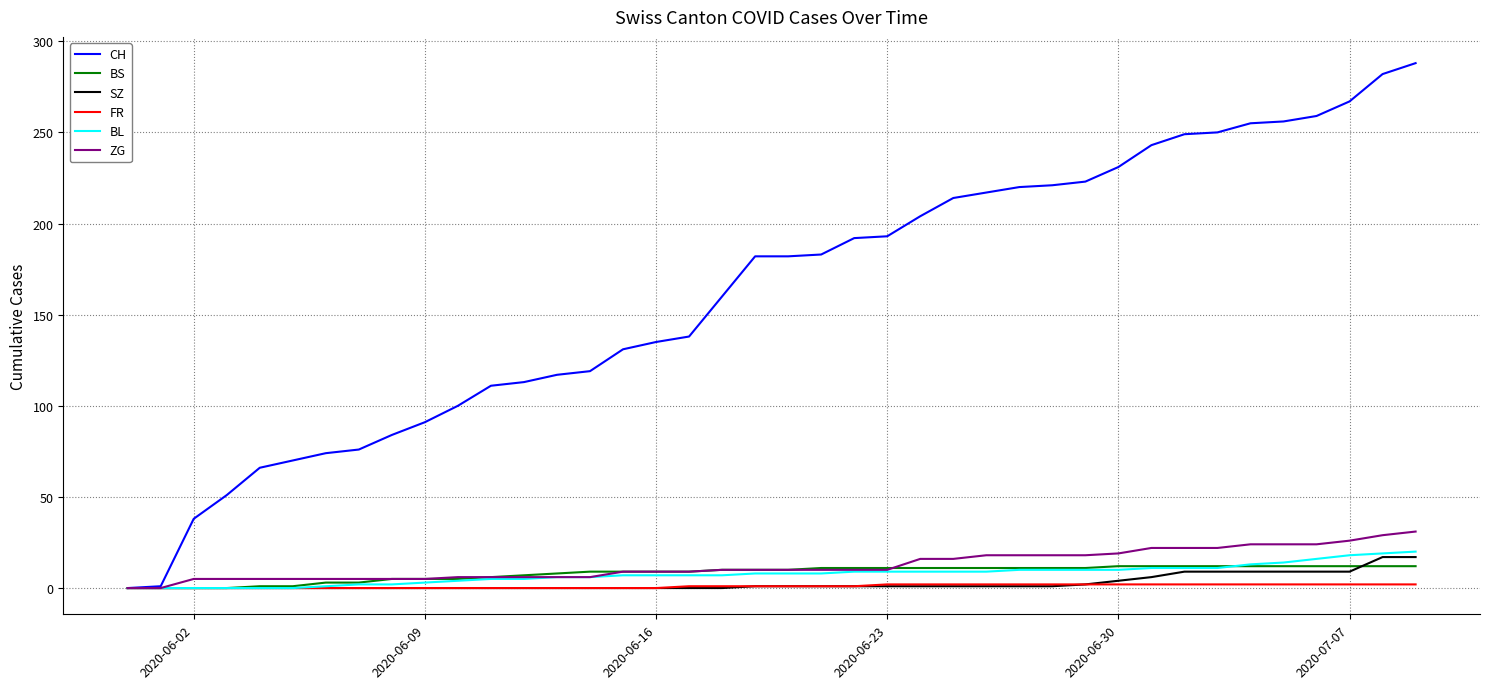

What is the maximum value for BL?

20